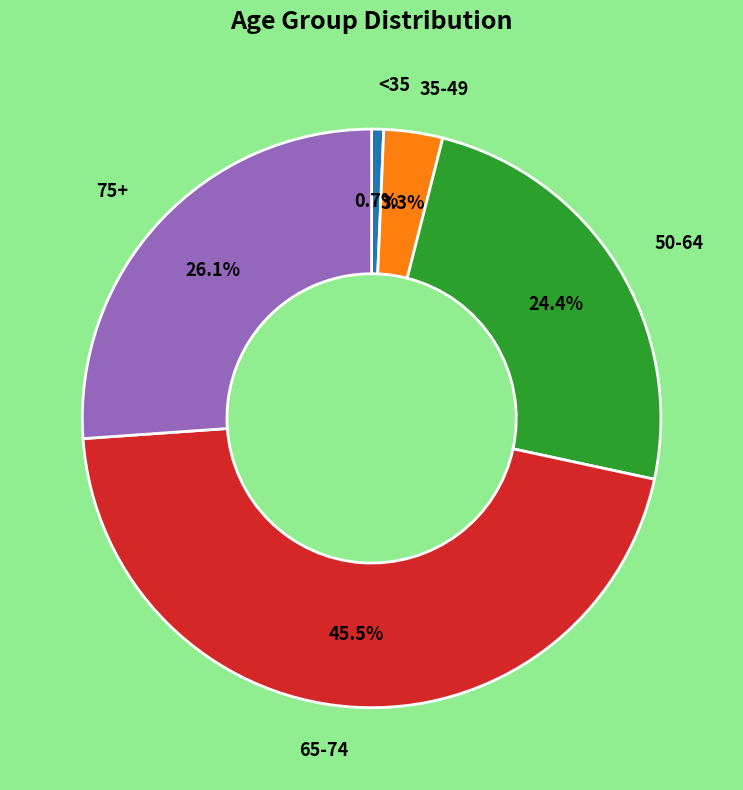

How many segments does this pie chart have?

5